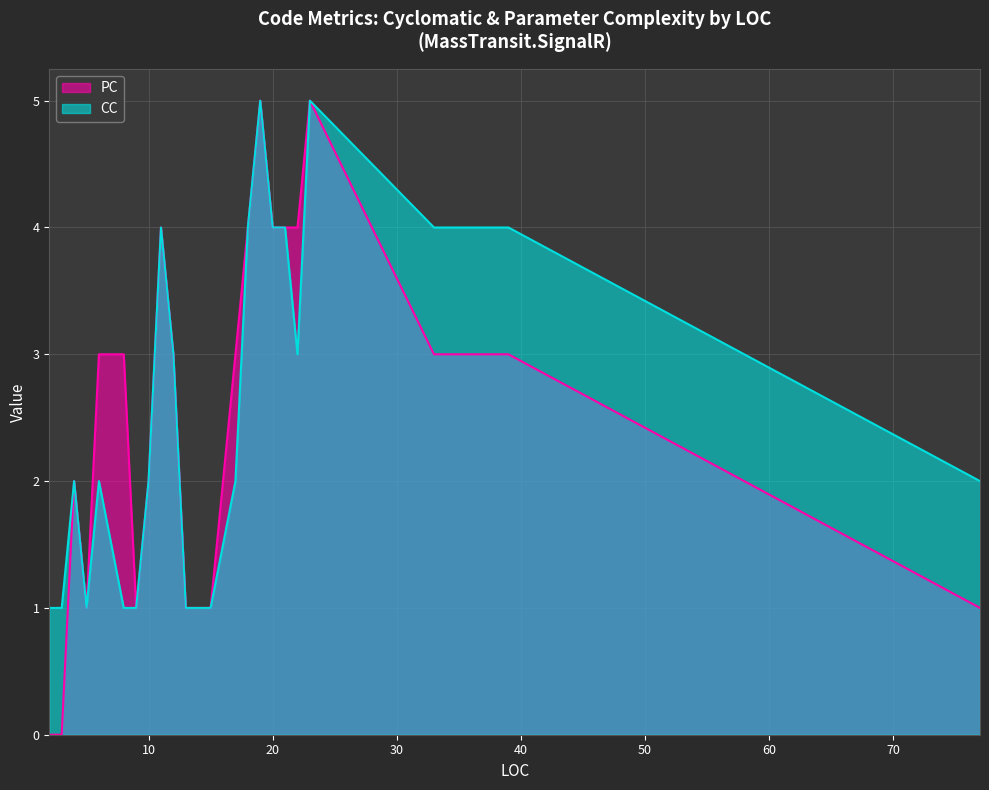

Where is PC nearest to the value 2?

4